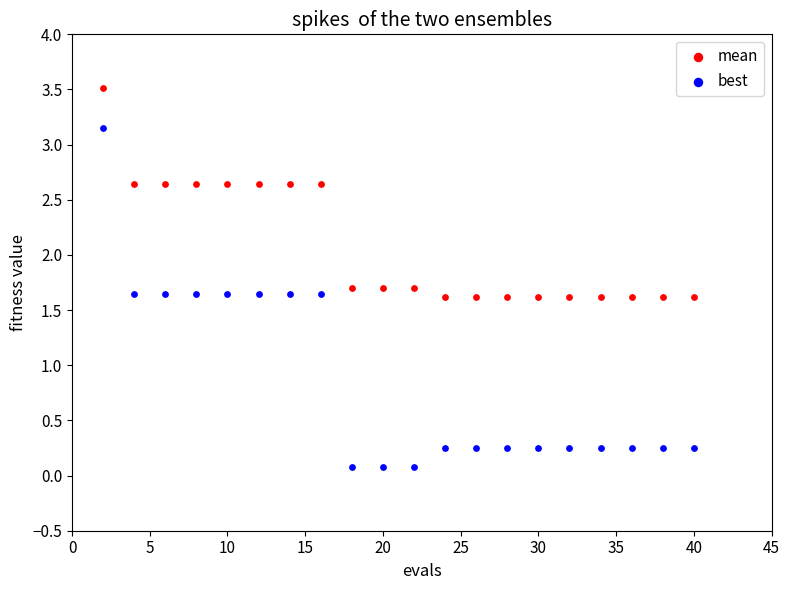

Which series reaches the maximum Y coordinate?

mean